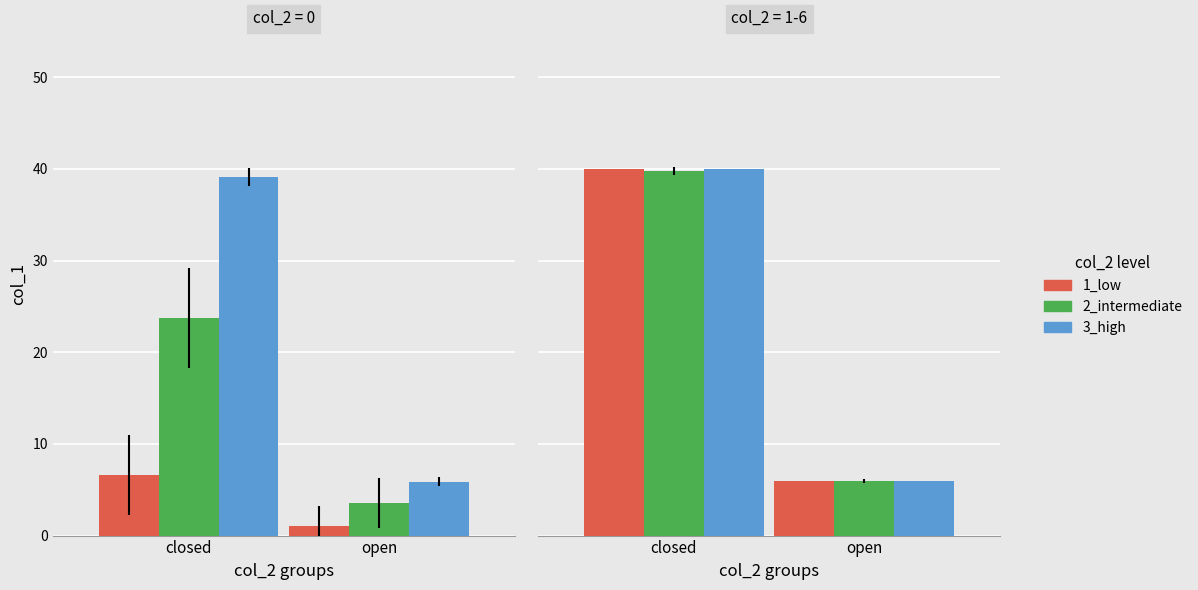

Reading right to left, extract all data points from this chart.

1_low: open=6.0	closed=40.0
2_intermediate: open=6.0	closed=39.8
3_high: open=6.0	closed=40.0